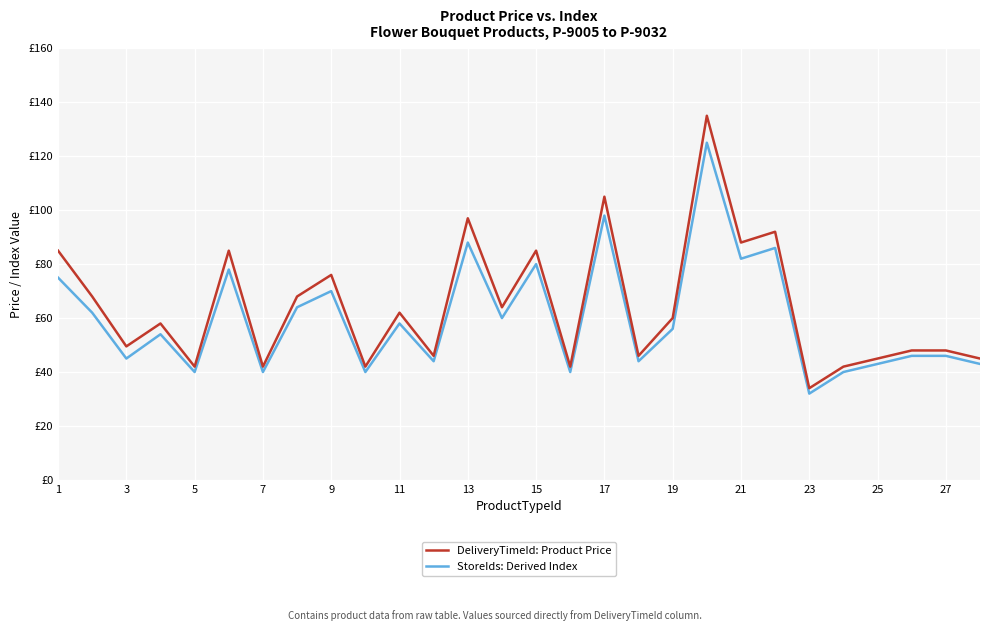

At how many categories does at least one series exceed 85?

5